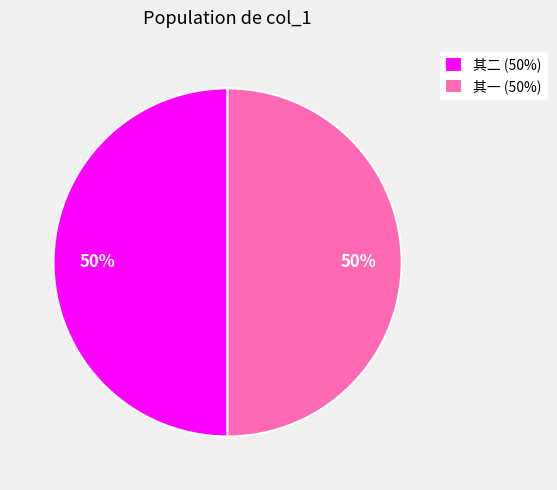

Combined, do 其二 (50%) and 其一 (50%) account for over 50%?

Yes